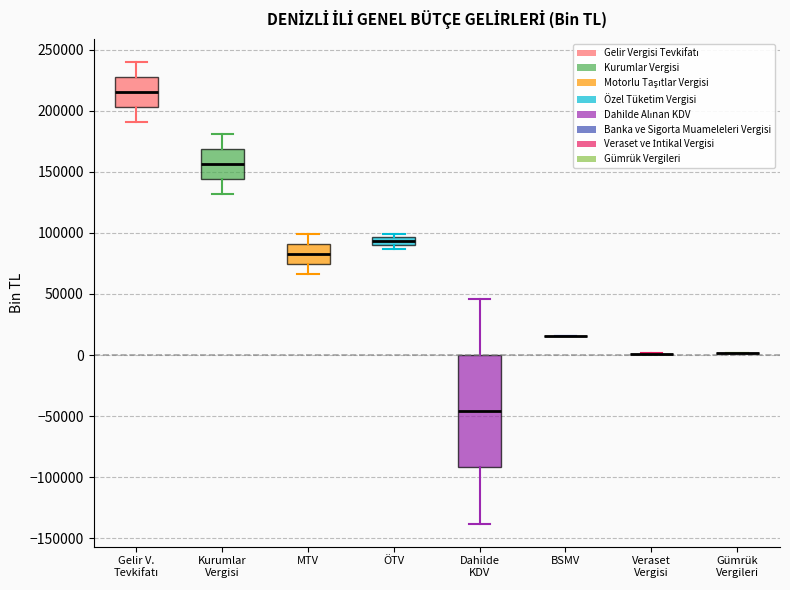

Comparing the boxes themselves (not the whiskers), which one is the tallest?

Dahilde KDV